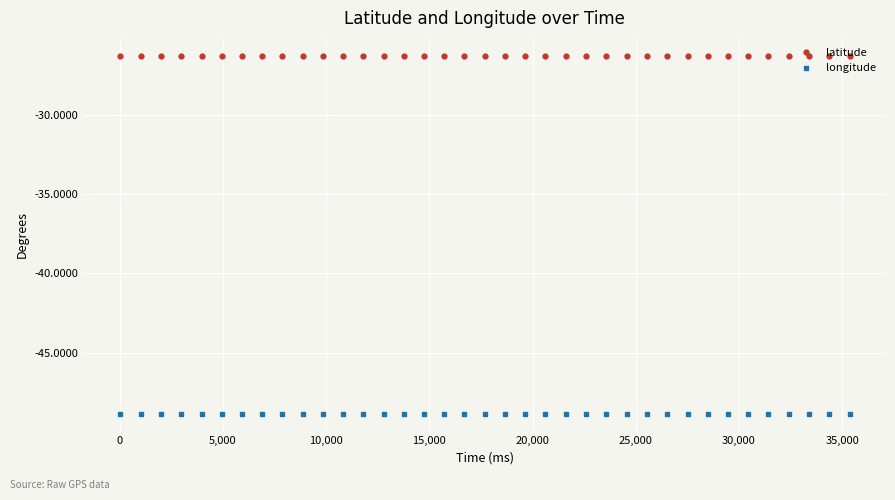

List the series in order of their peak value, lowest first.

longitude, latitude